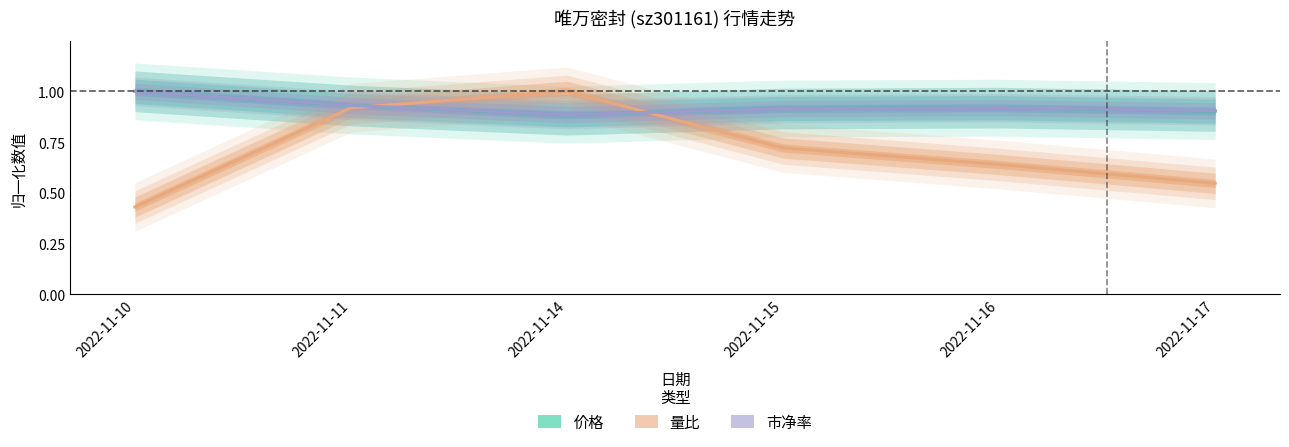

Is this an area chart (filled region under the line)?

No